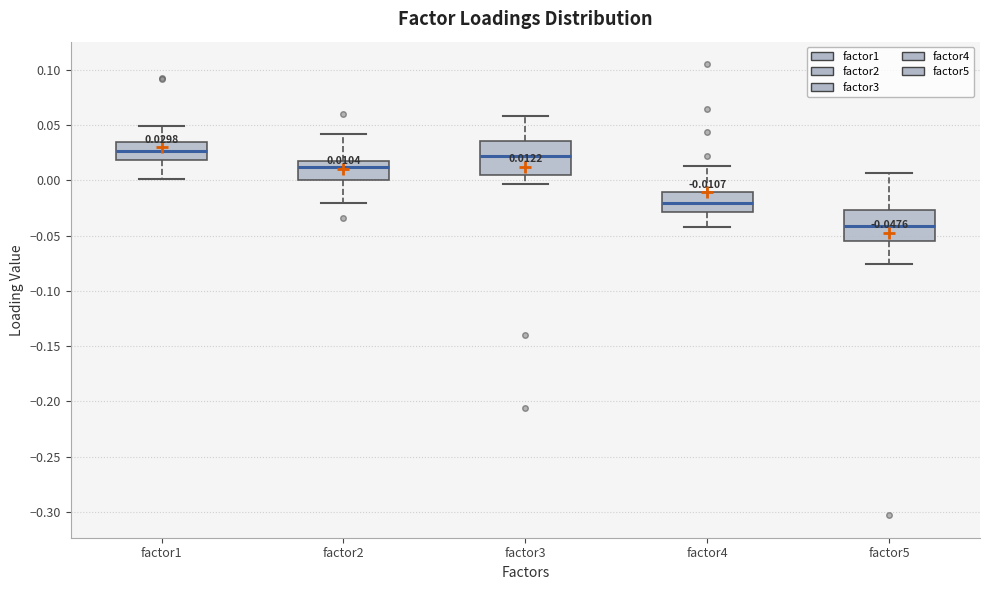

Which box has the lowest median line?

factor5